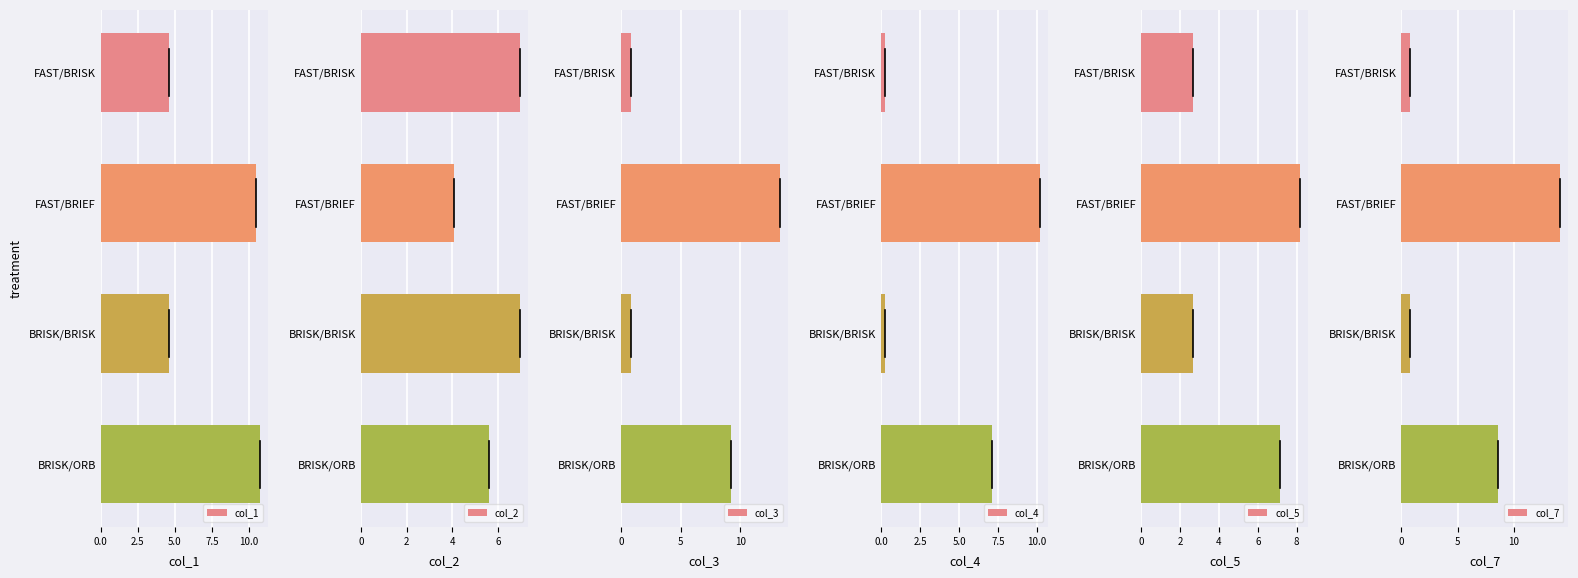

What is the value of the col_2 bar at the 3rd from the left?

6.9